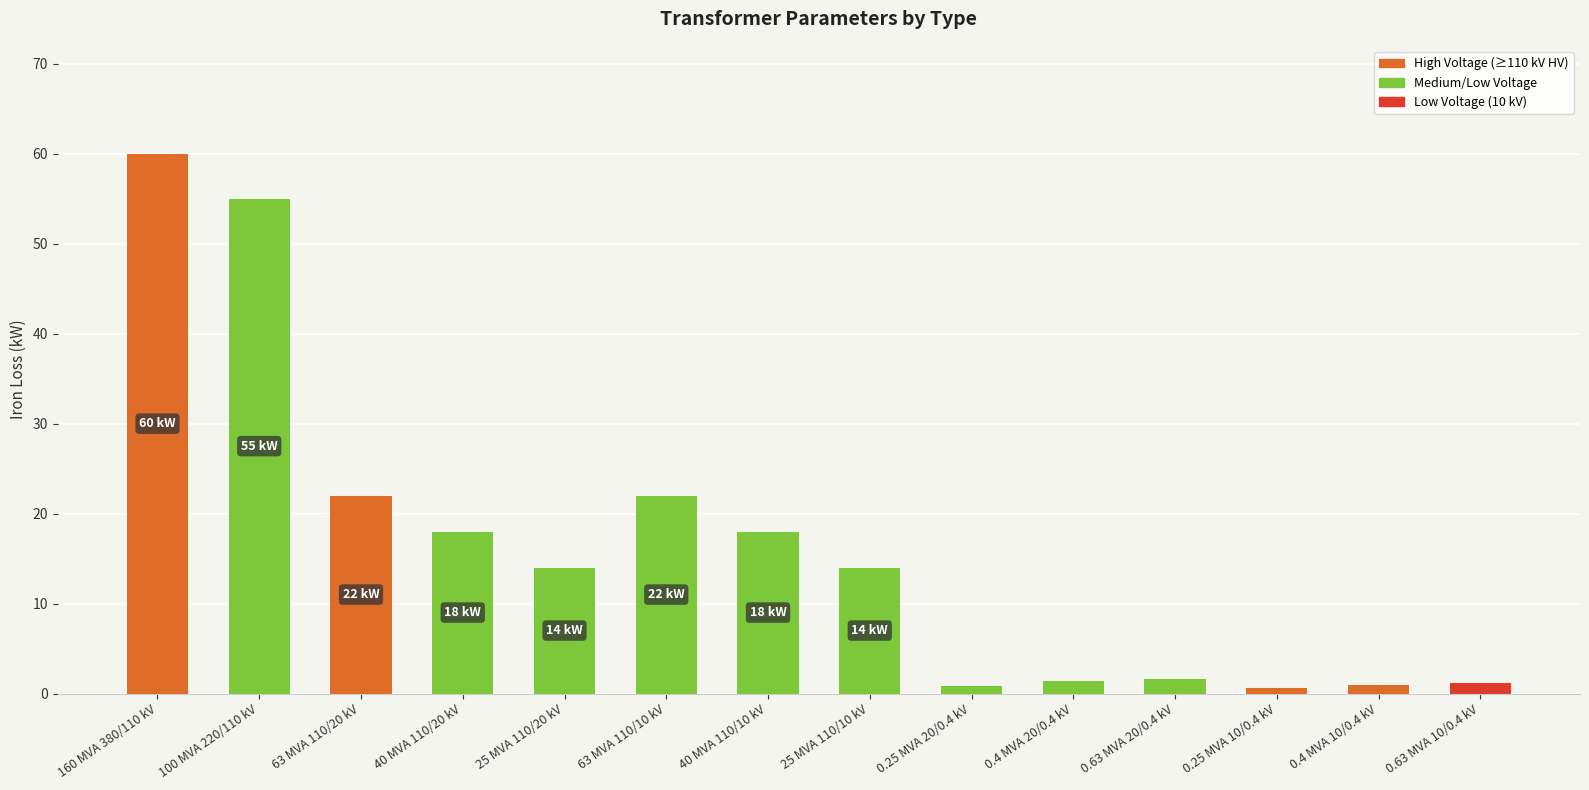

What is the maximum value shown in the chart?

60.0